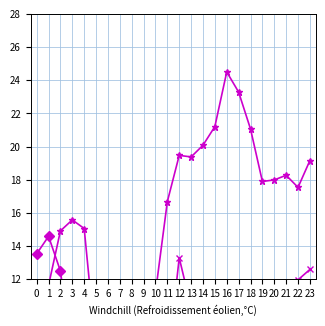

What is the spread (max minus min) of values at 3?

8.4